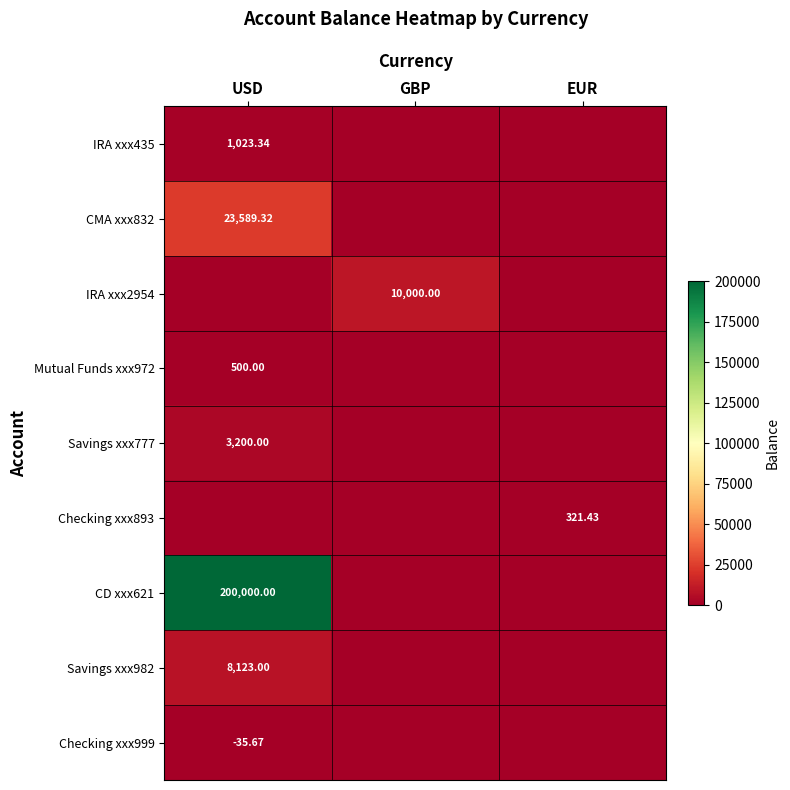

Count the number of categories in the chart.

3